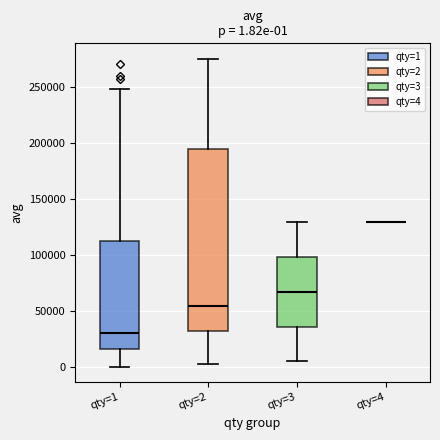

Comparing the boxes themselves (not the whiskers), which one is the tallest?

qty=2